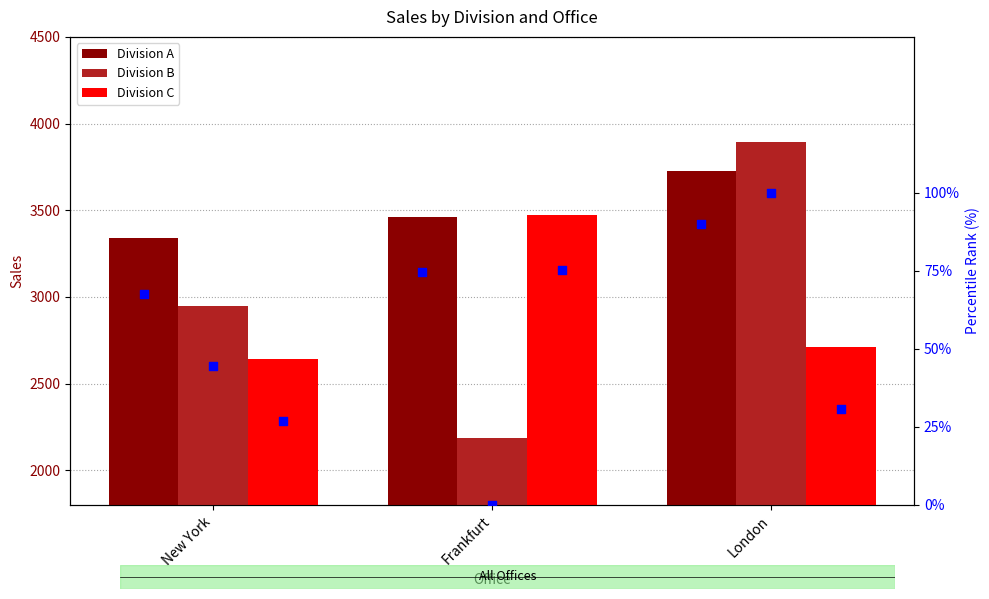

At how many categories does at least one series exceed 3753?

1